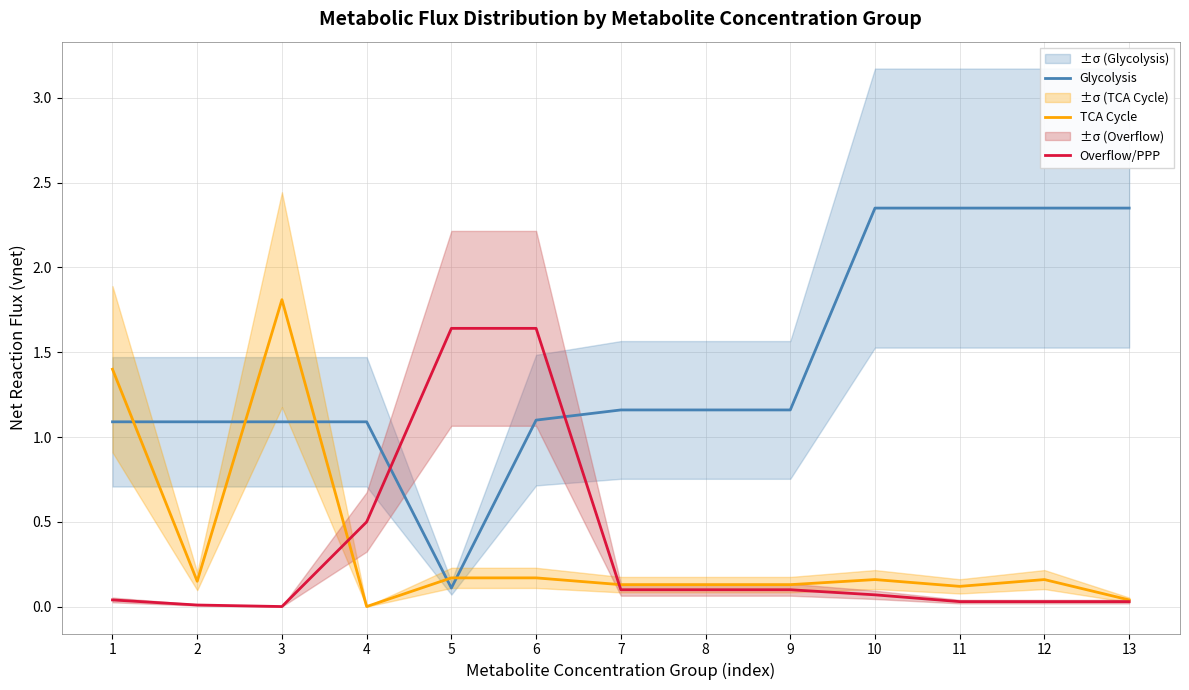

Reading left to right, transcribe all the data shown in this chart.

Glycolysis: 1=1.1	2=1.1	3=1.1	4=1.1	5=0.1	6=1.1	7=1.2	8=1.2	9=1.2	10=2.4	11=2.4	12=2.4	13=2.4
TCA Cycle: 1=1.4	2=0.1	3=1.8	4=0.0	5=0.2	6=0.2	7=0.1	8=0.1	9=0.1	10=0.2	11=0.1	12=0.2	13=0.0
Overflow/PPP: 1=0.0	2=0.0	3=0.0	4=0.5	5=1.6	6=1.6	7=0.1	8=0.1	9=0.1	10=0.1	11=0.0	12=0.0	13=0.0